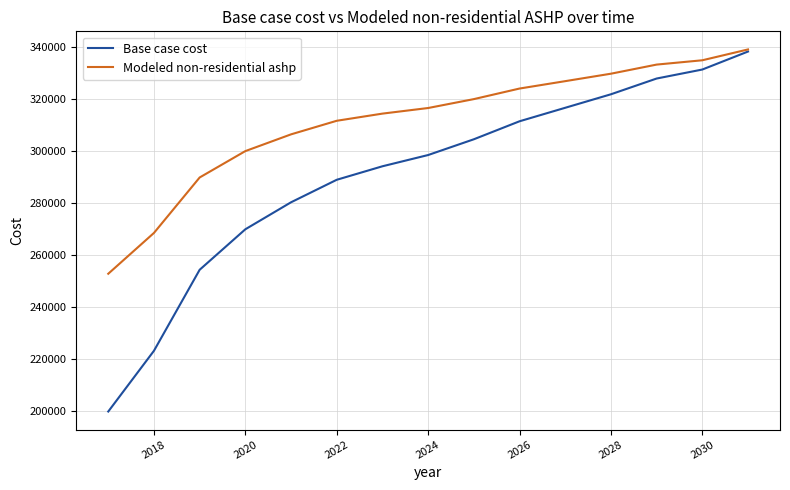

What is the highest value of the Base case cost series?

338157.0